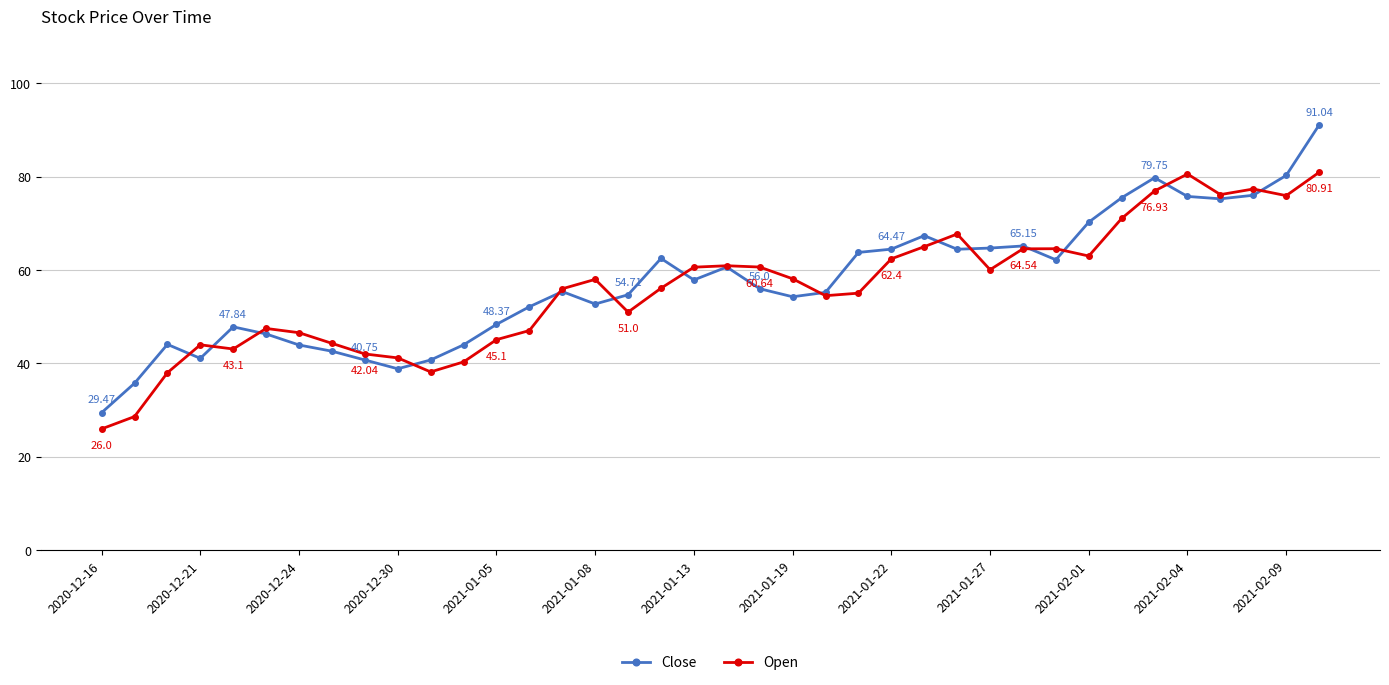

Which series has the widest spread of values?

Close